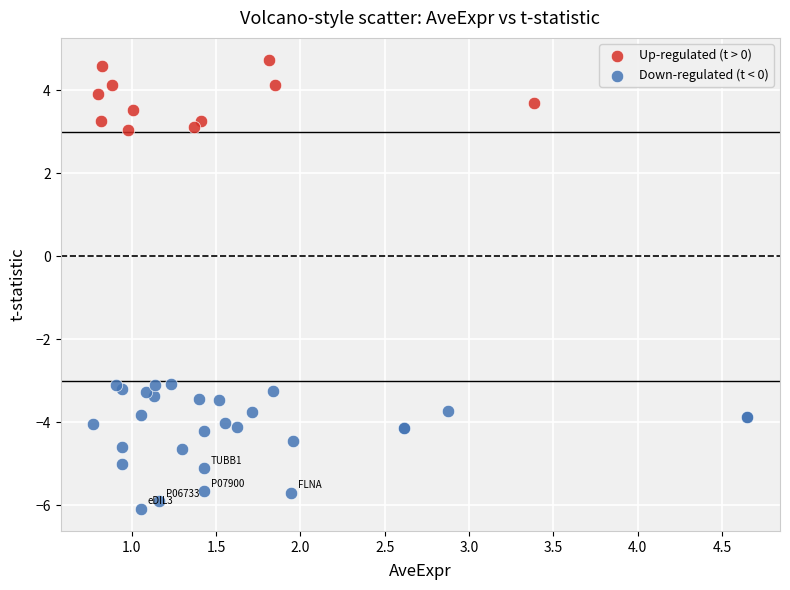

What are all the series names shown in the legend?

Up-regulated (t > 0), Down-regulated (t < 0)